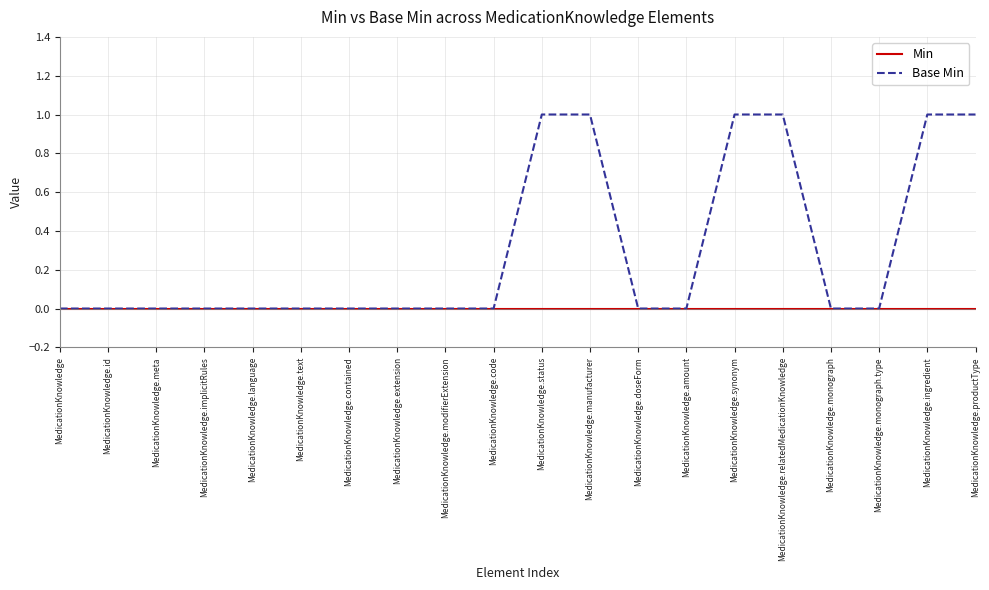

Rank the series by their maximum value, from highest to lowest.

Base Min, Min